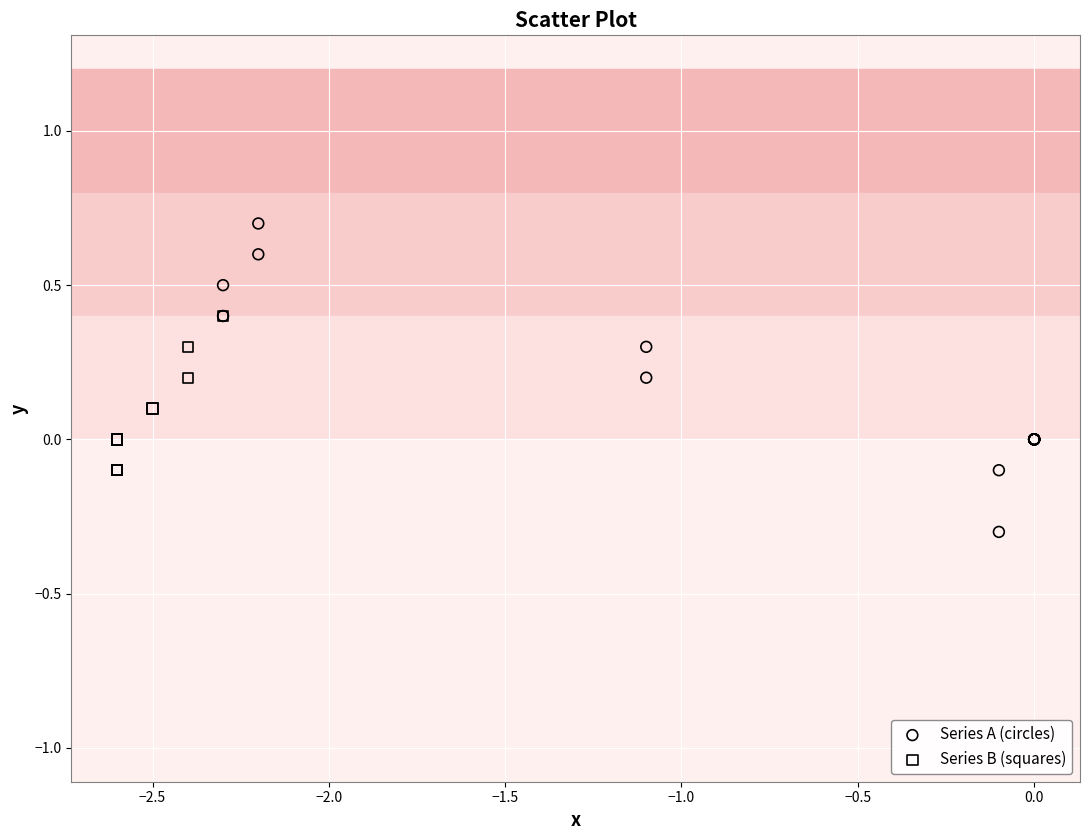

Which series has the widest spread of Y values?

Series A (circles)